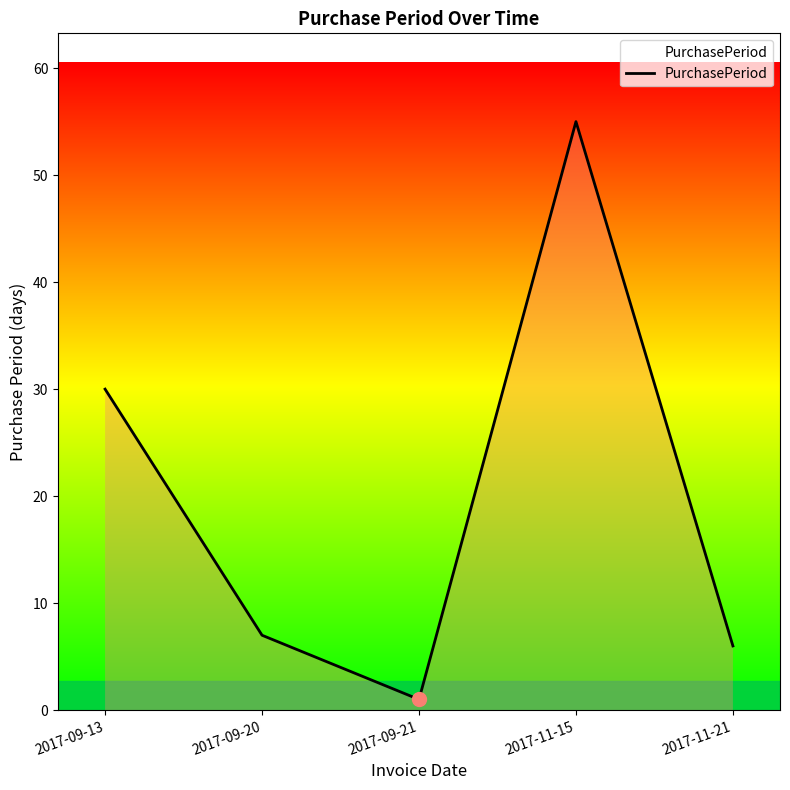

List the labels in order of value, largest first.

2017-11-15, 2017-09-13, 2017-09-20, 2017-11-21, 2017-09-21